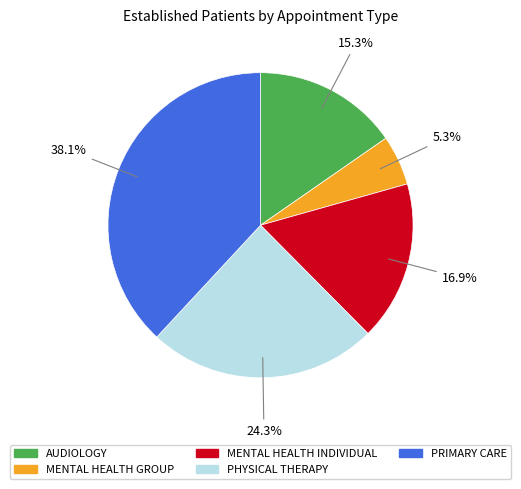

The MENTAL HEALTH INDIVIDUAL slice represents 9% of the pie. True or false?

False